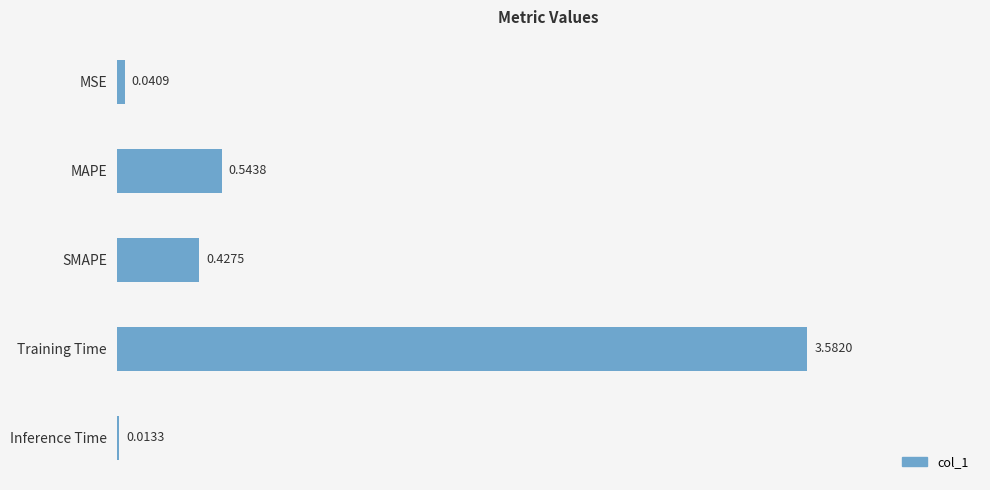

At which label is the value closest to 1?

MAPE